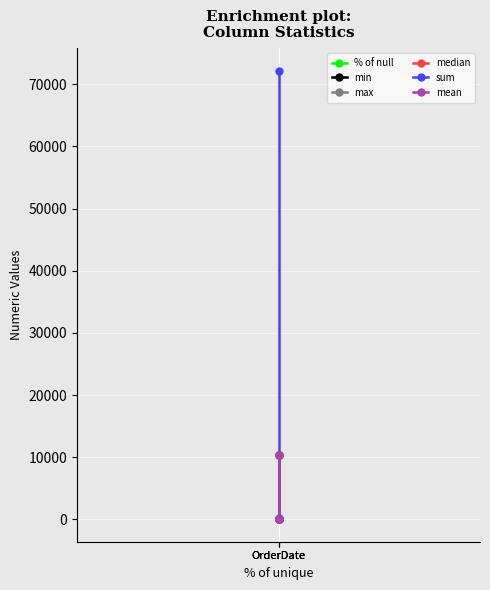

What are all the series names shown in the legend?

% of null, min, max, median, sum, mean